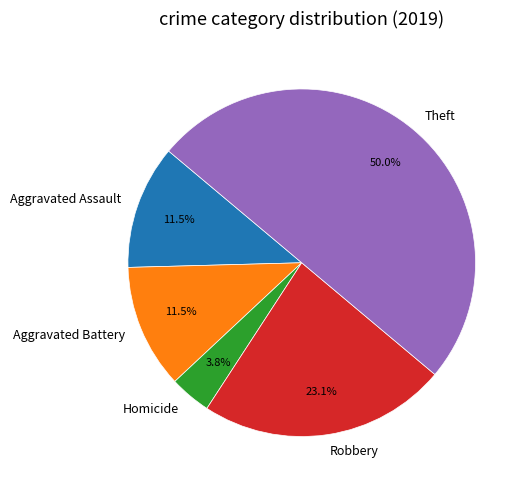

Combined, do Robbery and Theft account for over 50%?

Yes